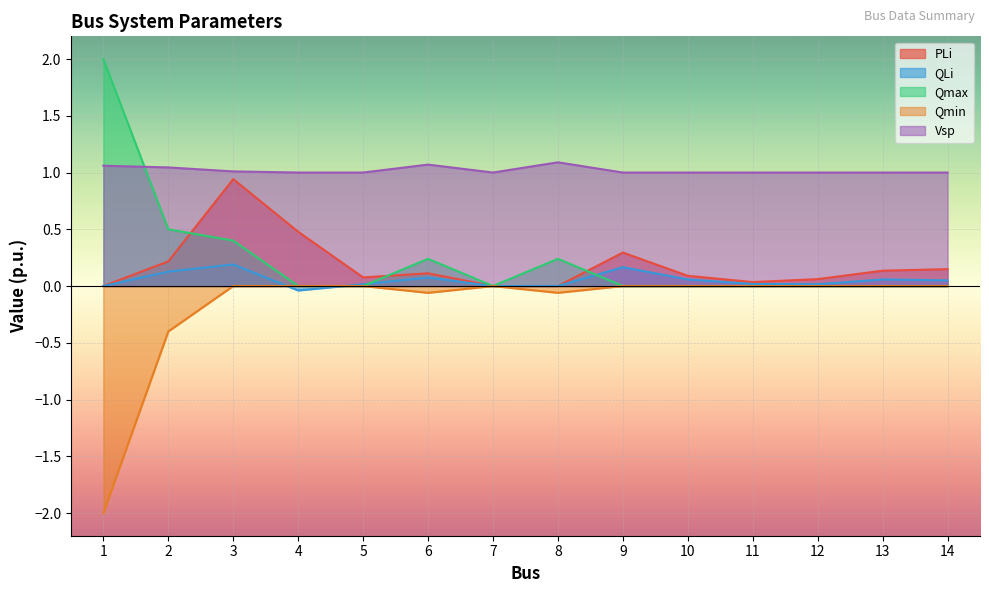

Which series has the largest total across all categories?

Vsp